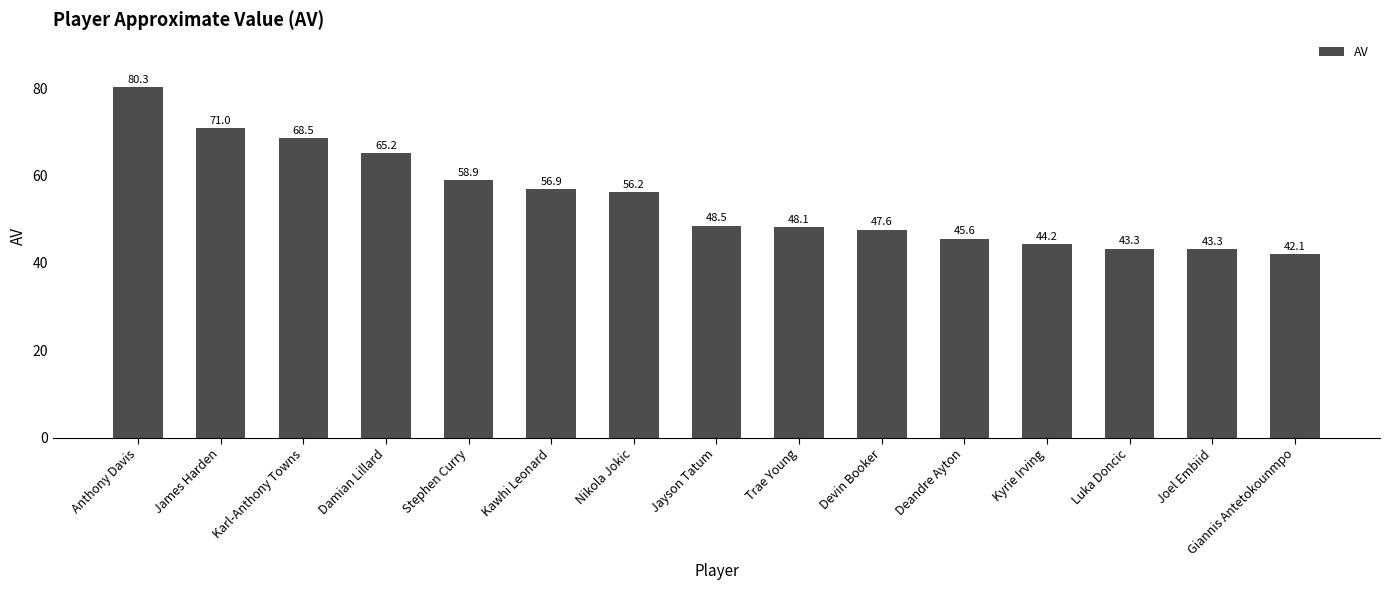

Which label corresponds to the smallest value in the chart?

Giannis Antetokounmpo